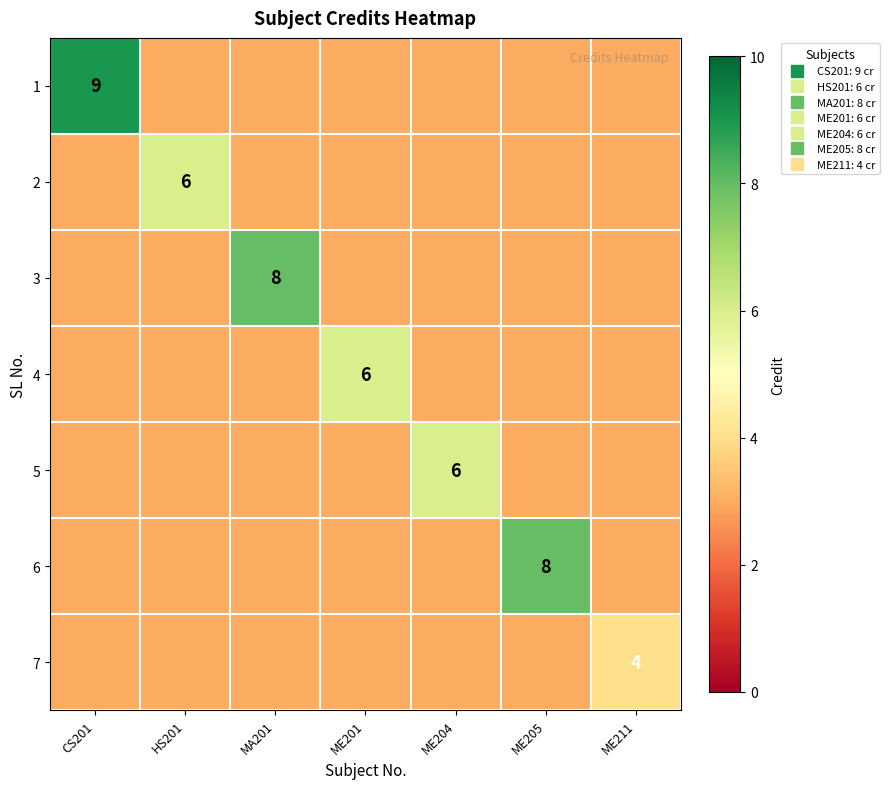

What is the smallest value displayed?

3